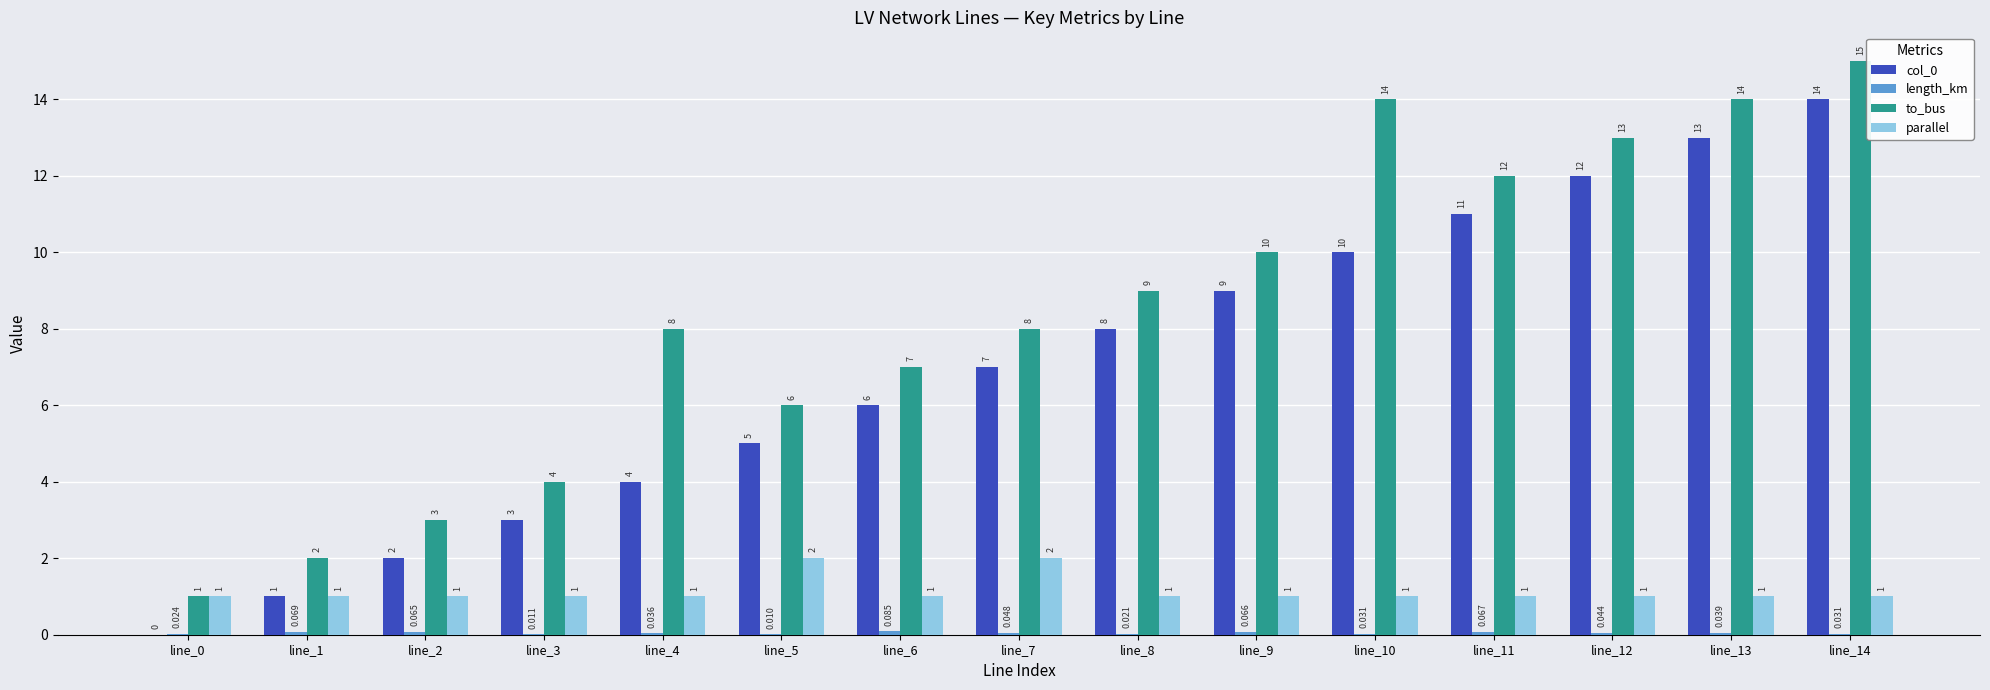

What is the sum of all to_bus values?

126.0